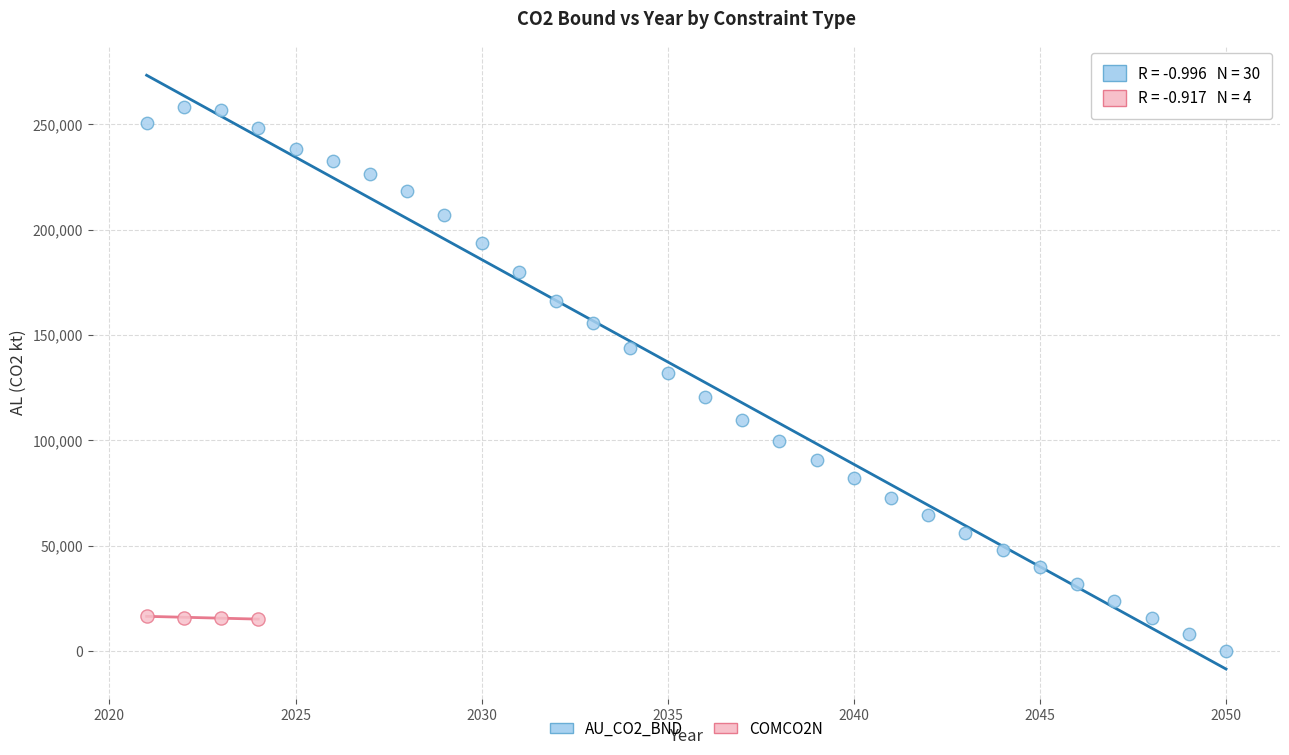

Which series has the largest Y range (max minus min)?

AU_CO2_BND